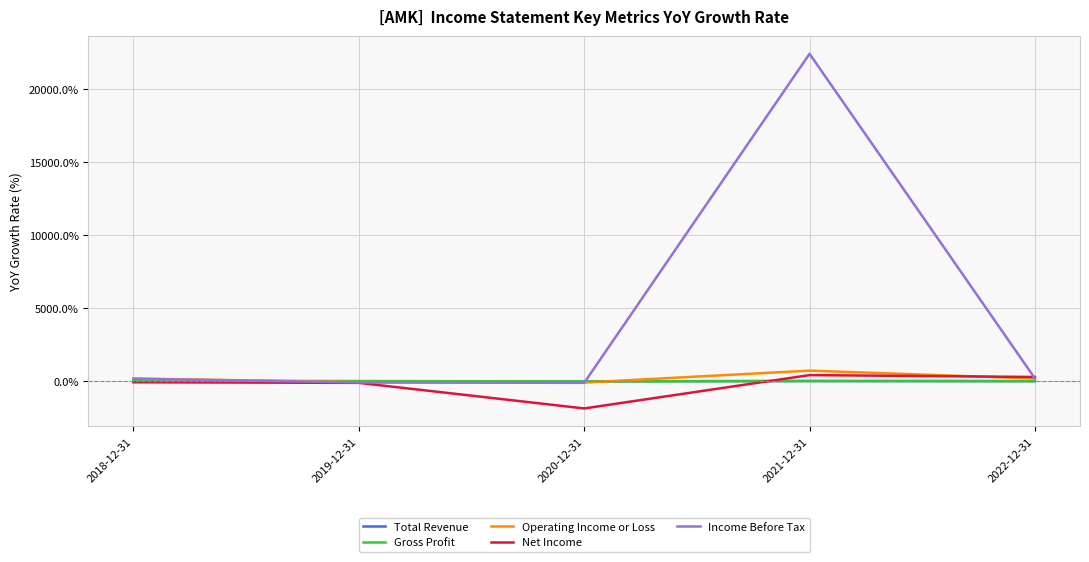

Between 2020-12-31 and 2021-12-31, which series saw the biggest shift?

Income Before Tax